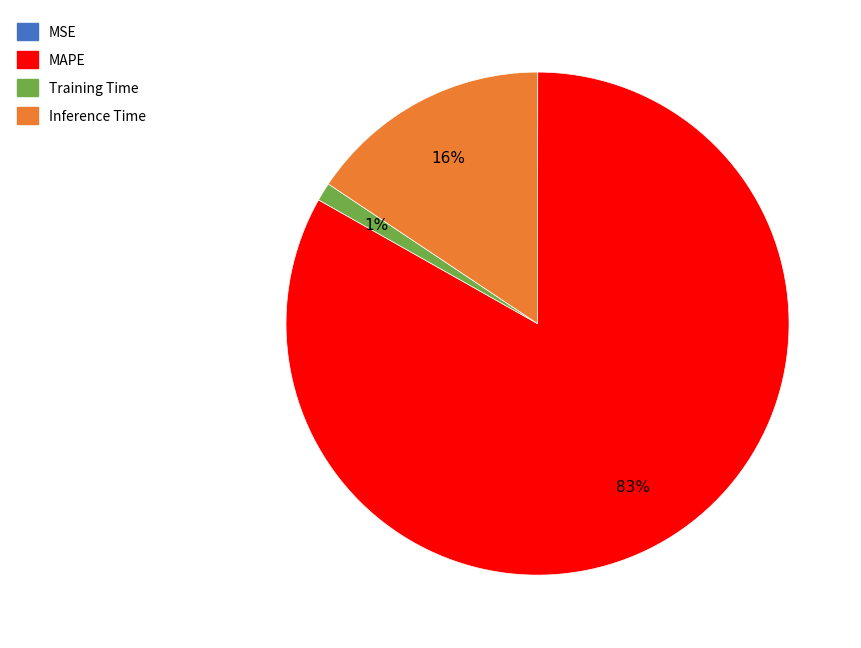

To the nearest percent, what is the average slice percentage?

25%